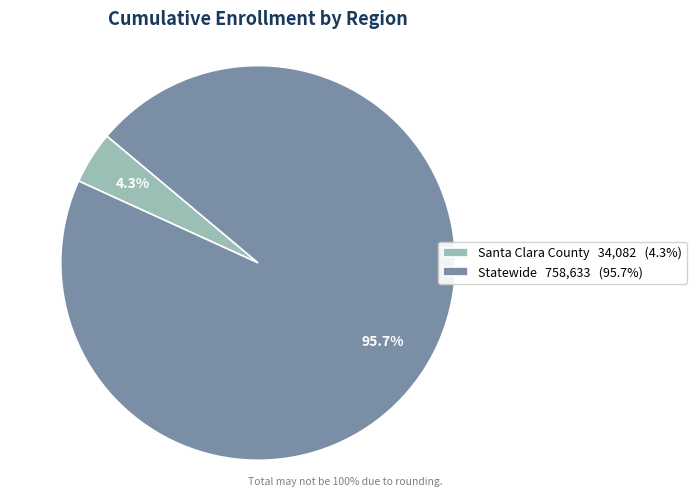

True or false: Statewide accounts for 96% of the total.

True